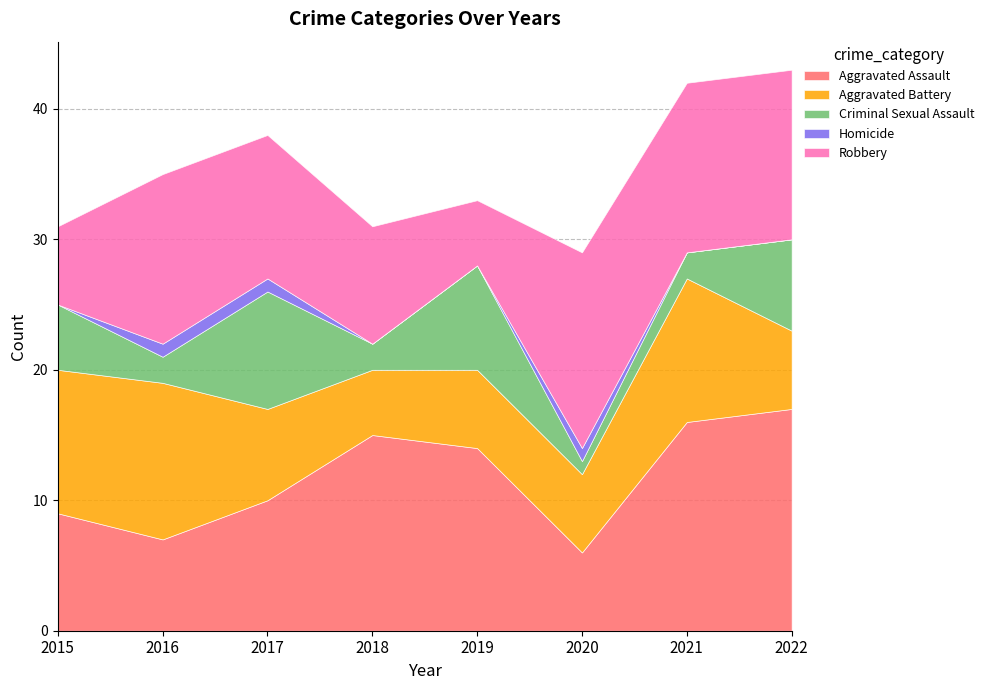

What is the approximate value of Aggravated Battery at 2020?

6